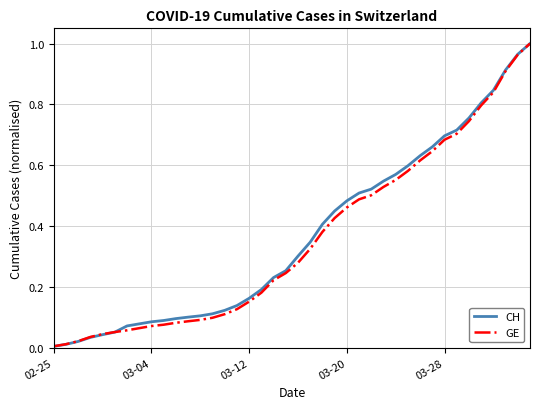

Which series has the widest spread of values?

CH